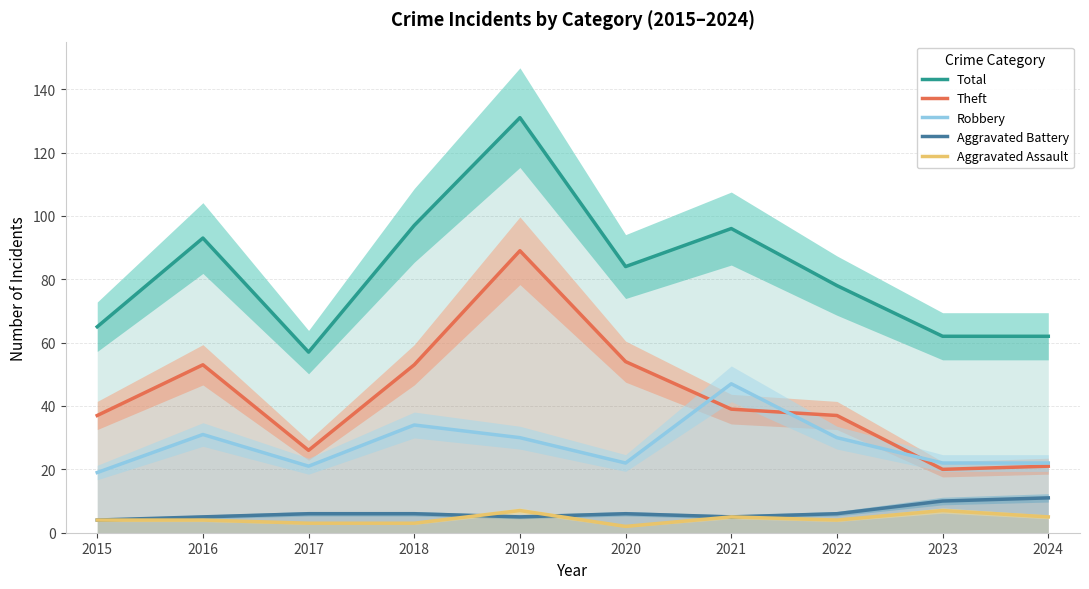

True or false: Aggravated Battery and Total cross at least once.

False